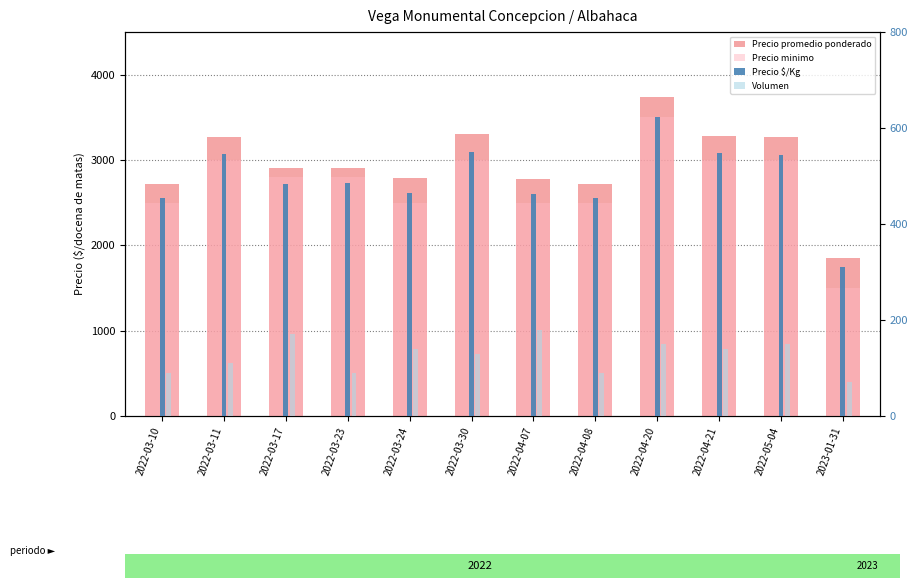

What is the average value of the Volumen series?

126